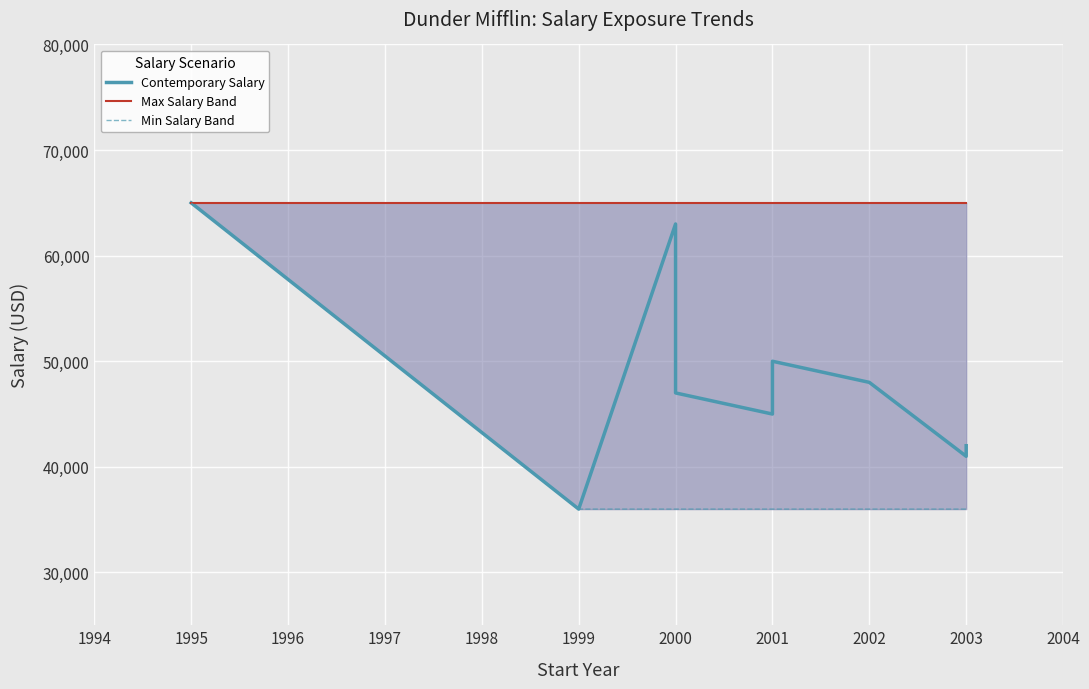

Is it true that Min Salary Band equals 36000 at 2001?

True